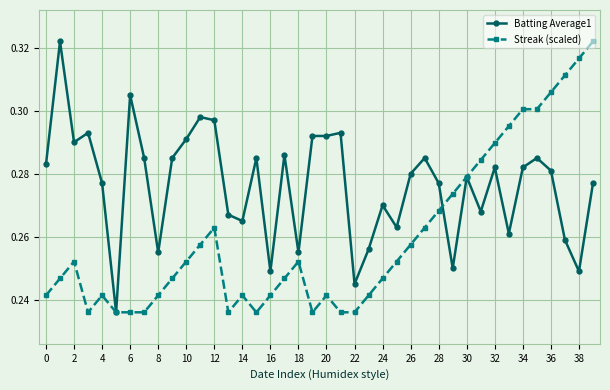

True or false: Batting Average1 has more than 1 interior local peaks.

True